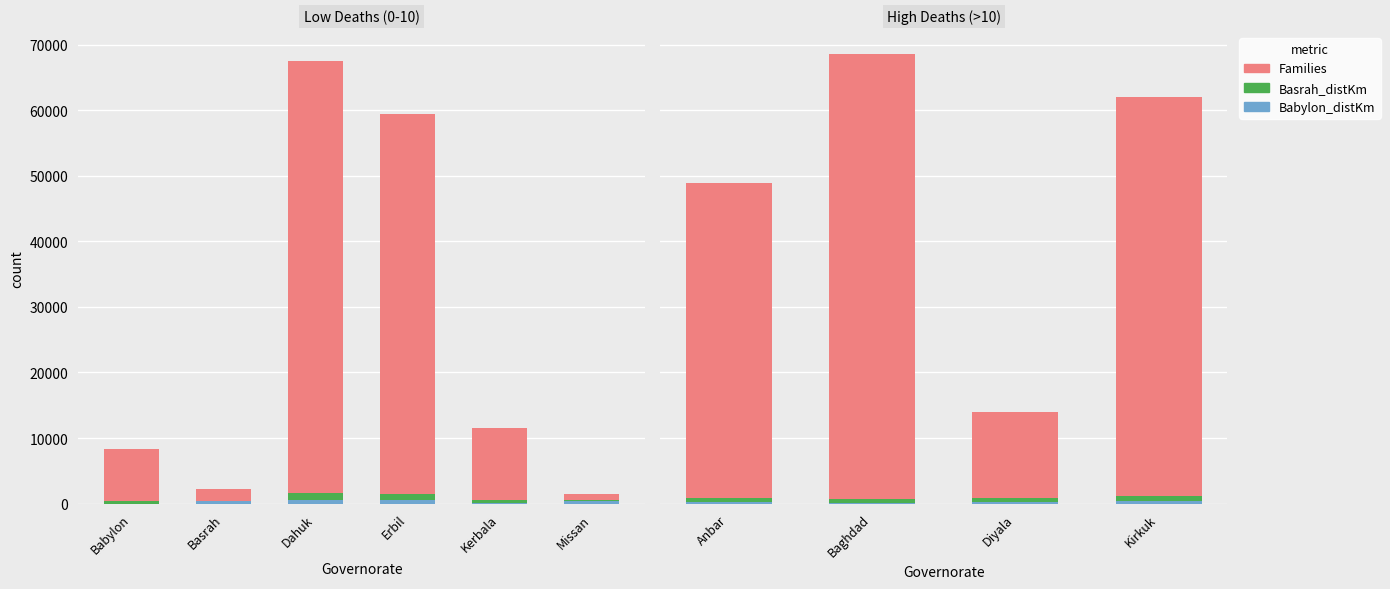

The value of Basrah_distKm at Kirkuk is 810. True or false?

True